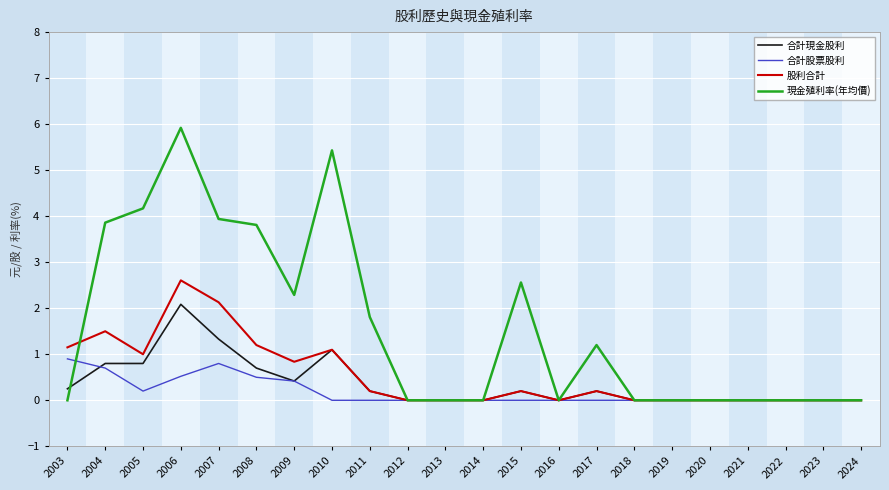

What is the average value of the 股利合計 series?

0.6